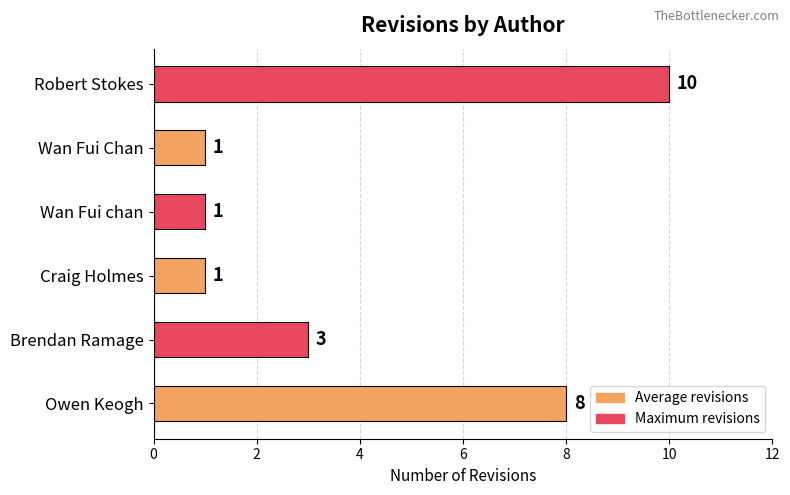

How many values are below 3?

3